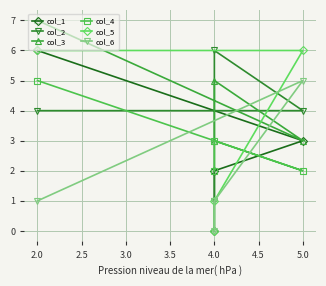

What are all the series names shown in the legend?

col_1, col_2, col_3, col_4, col_5, col_6